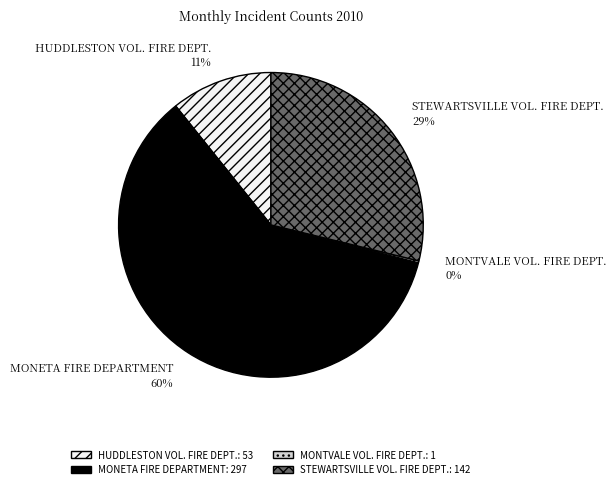

True or false: STEWARTSVILLE VOL. FIRE DEPT. accounts for 22% of the total.

False